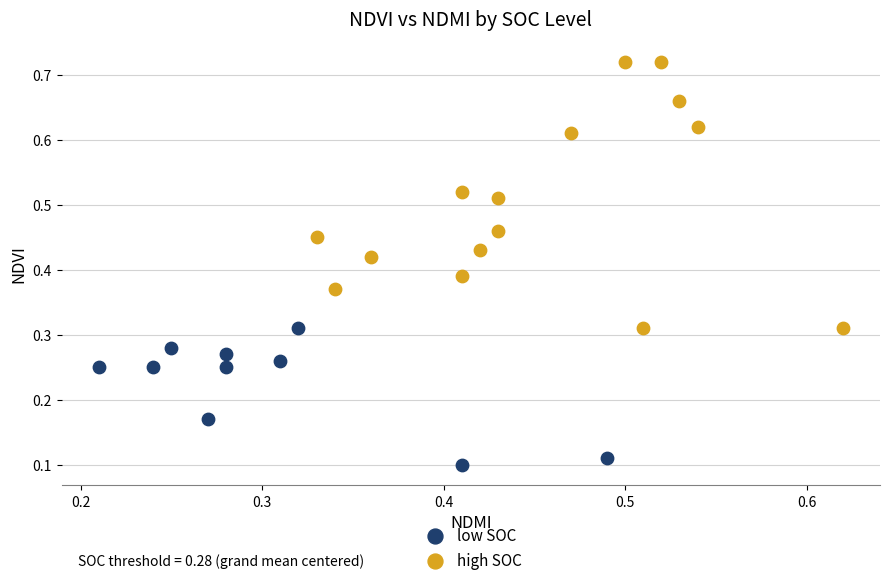

Which series has the largest Y range (max minus min)?

high SOC